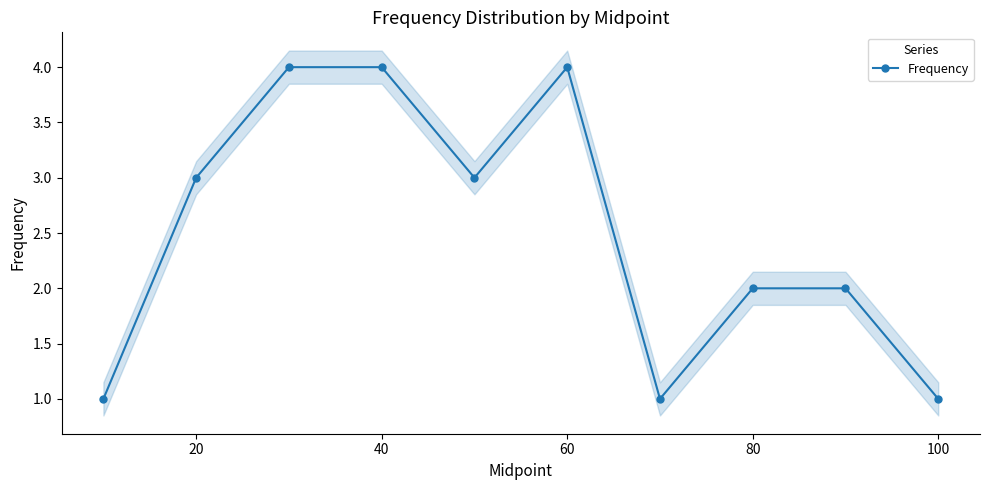

What is the greatest value displayed?

4